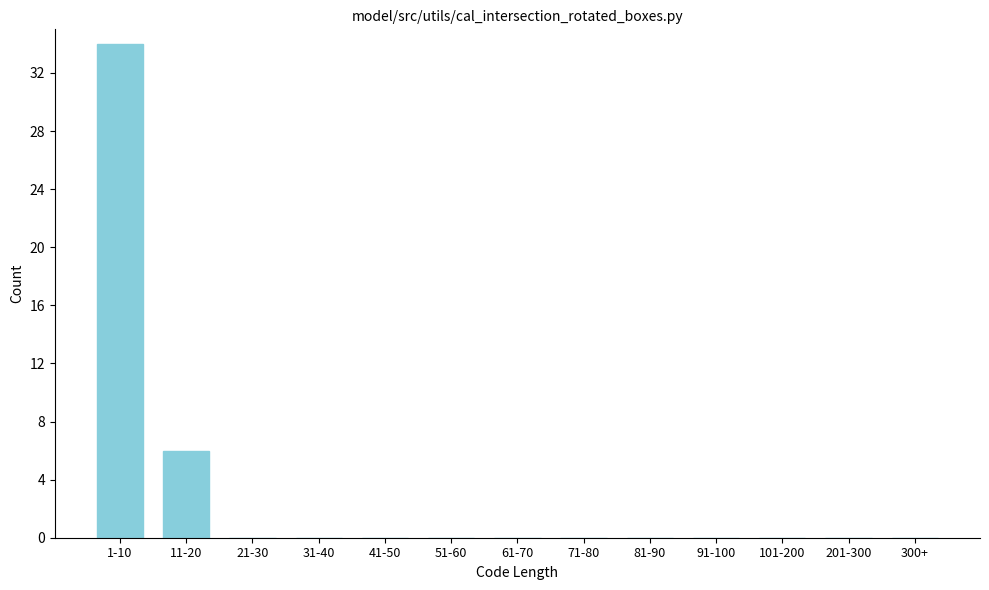

Reading left to right, transcribe all the data shown in this chart.

1-10=34	11-20=6	21-30=0	31-40=0	41-50=0	51-60=0	61-70=0	71-80=0	81-90=0	91-100=0	101-200=0	201-300=0	300+=0